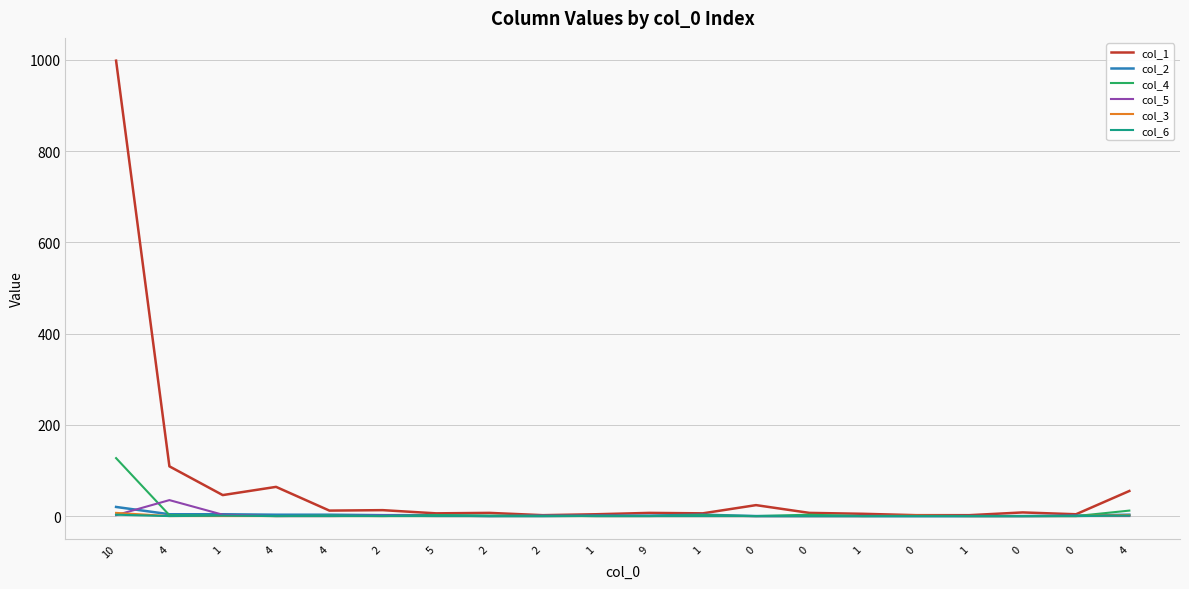

At which category is the sum across all series the highest?

10